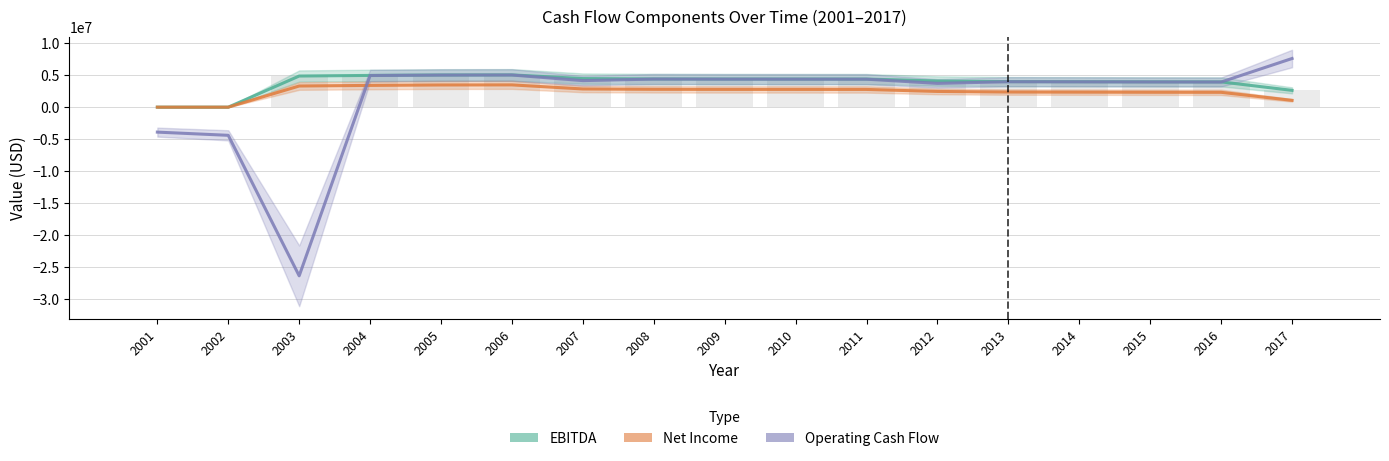

What is the maximum value shown in the chart?

7601001.5